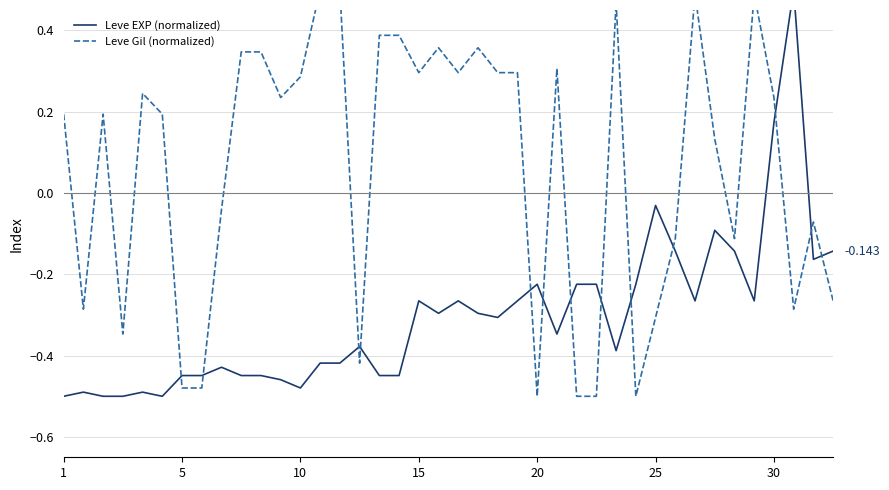

How many times do Leve EXP (normalized) and Leve Gil (normalized) cross each other?

13